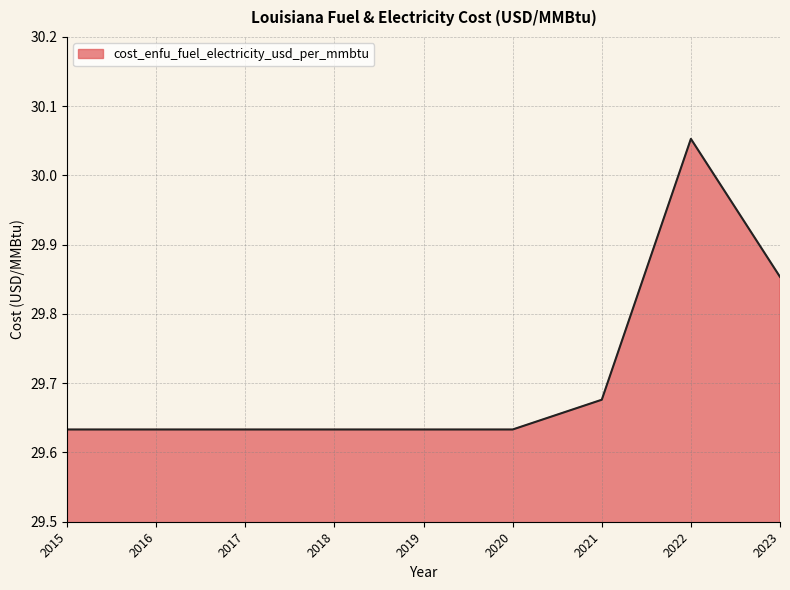

The value at 2021 is 9.5. True or false?

False